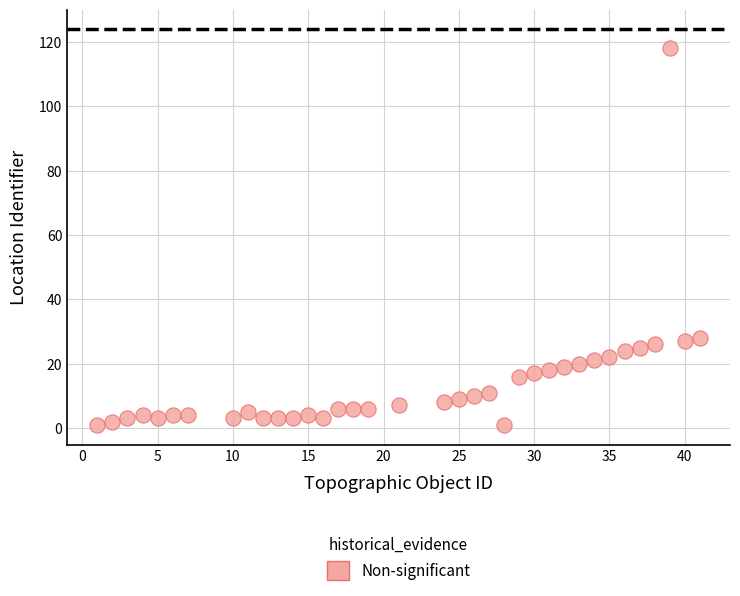

What is the range of X values (max minus min)?

40